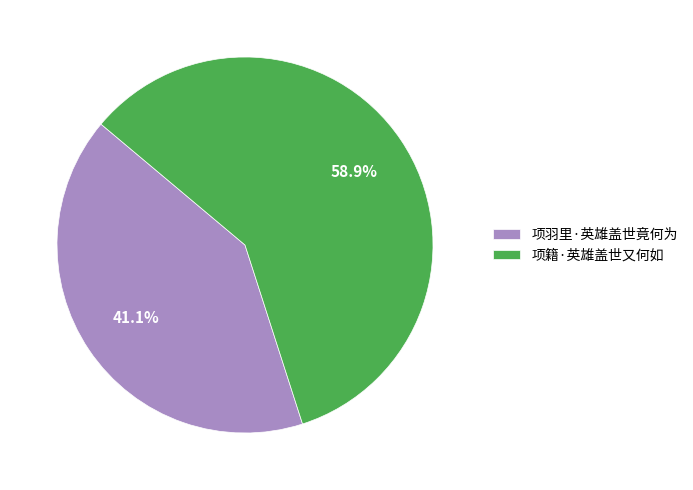

What is the ratio of the value at 项羽里·英雄盖世竟何为 to the value at 项籍·英雄盖世又何如?

0.7